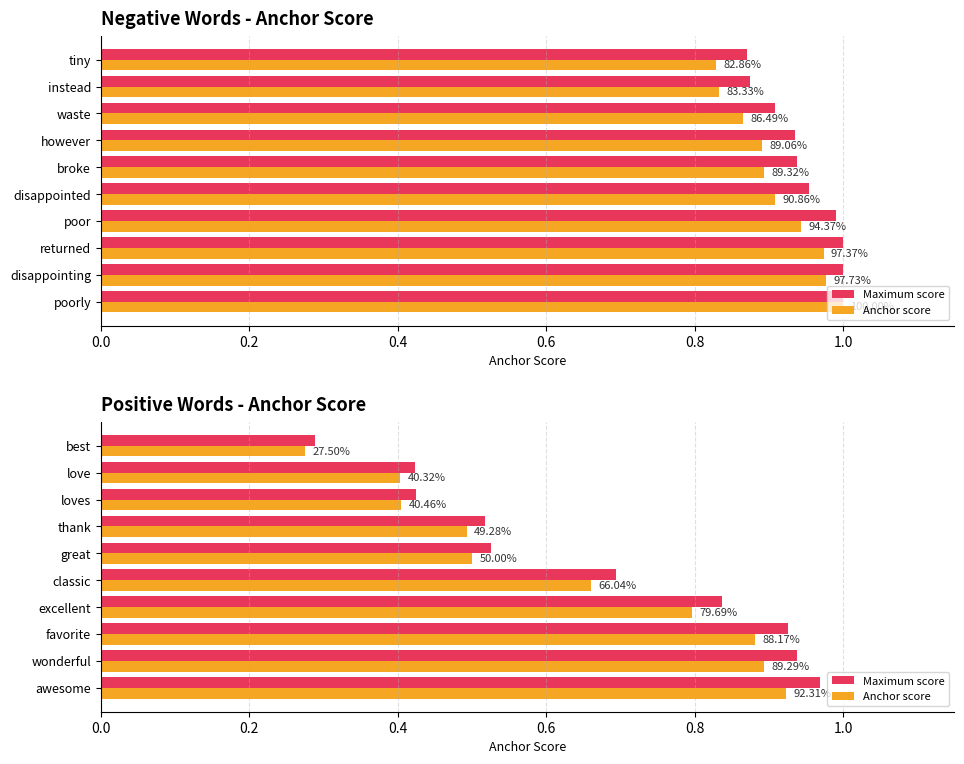

True or false: Anchor score has a value of 0.9 at wonderful.

True